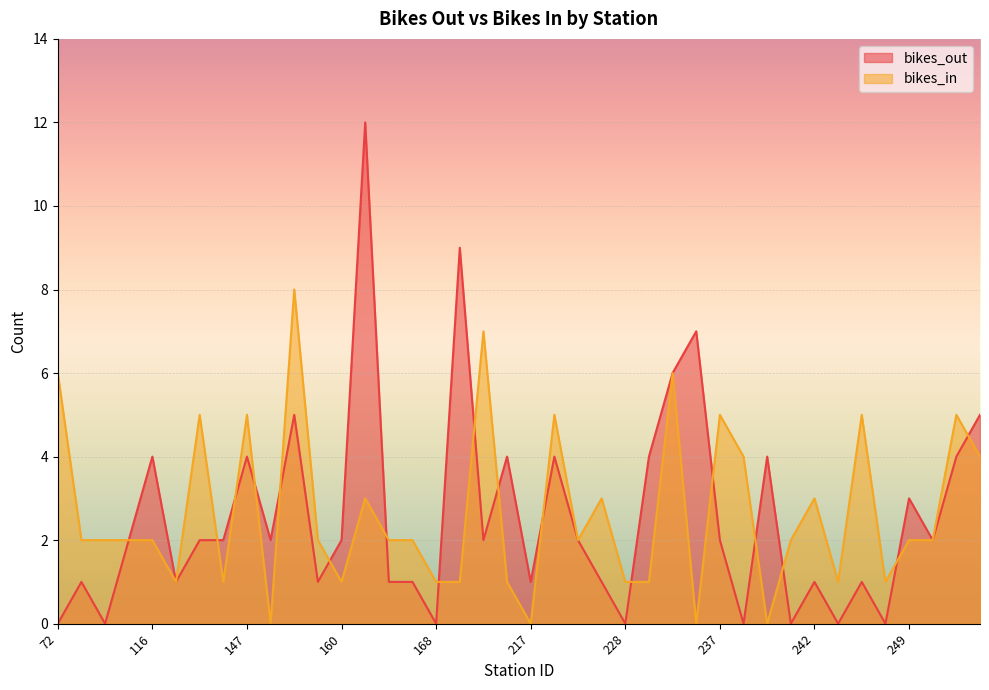

List the series in order of their peak value, lowest first.

bikes_in, bikes_out